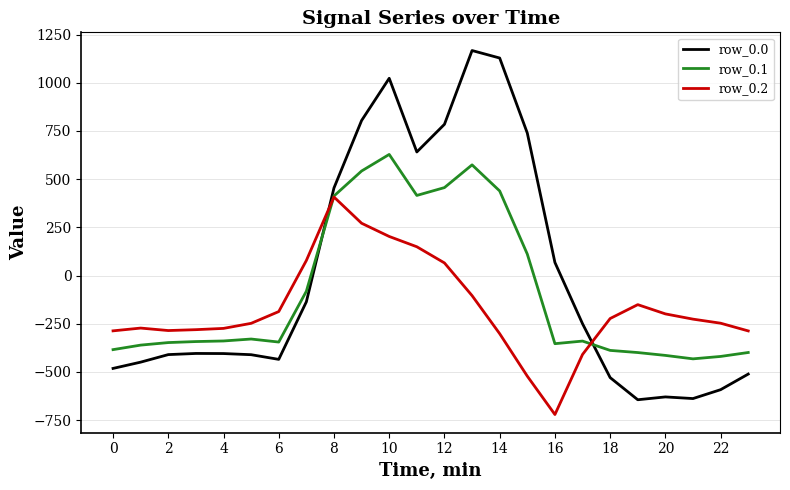

List the series in order of their overall mean, lowest first.

row_0.2, row_0.1, row_0.0